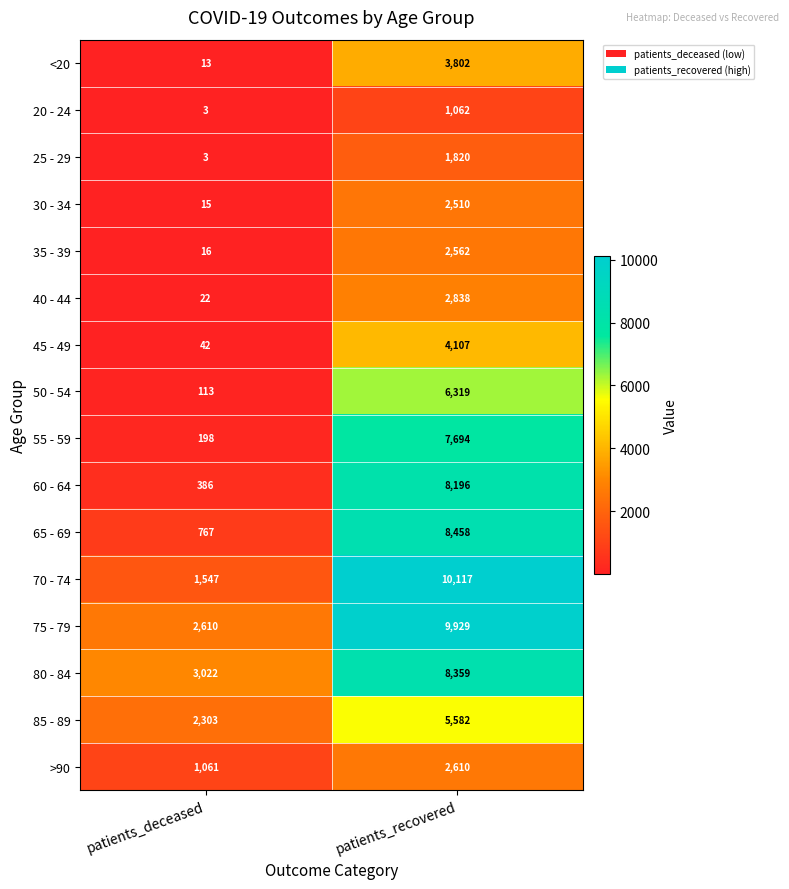

List the series in order of their peak value, highest first.

70 - 74, 75 - 79, 65 - 69, 80 - 84, 60 - 64, 55 - 59, 50 - 54, 85 - 89, 45 - 49, <20, 40 - 44, >90, 35 - 39, 30 - 34, 25 - 29, 20 - 24